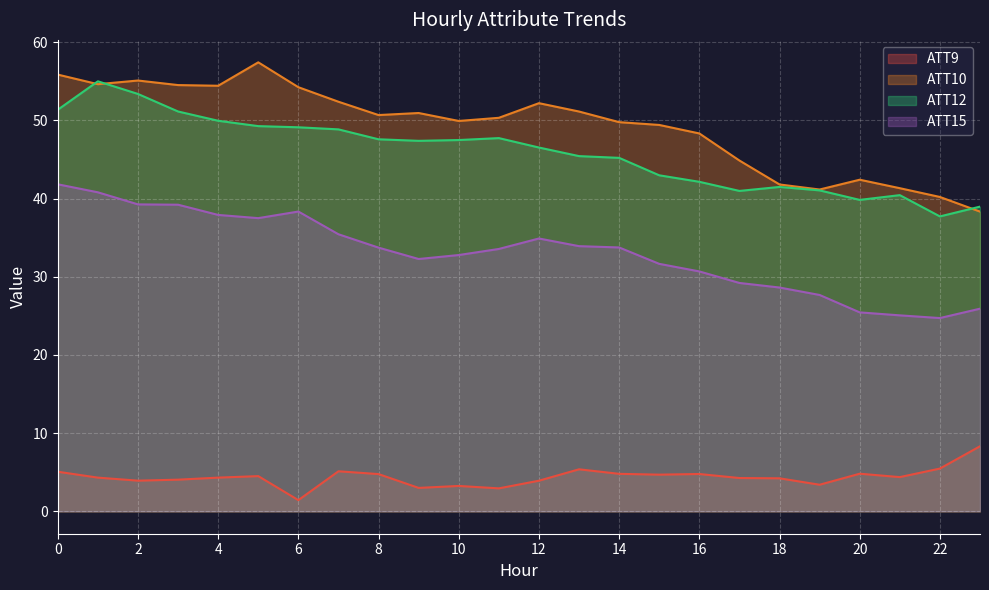

At which category does ATT9 reach its first local valley?

2